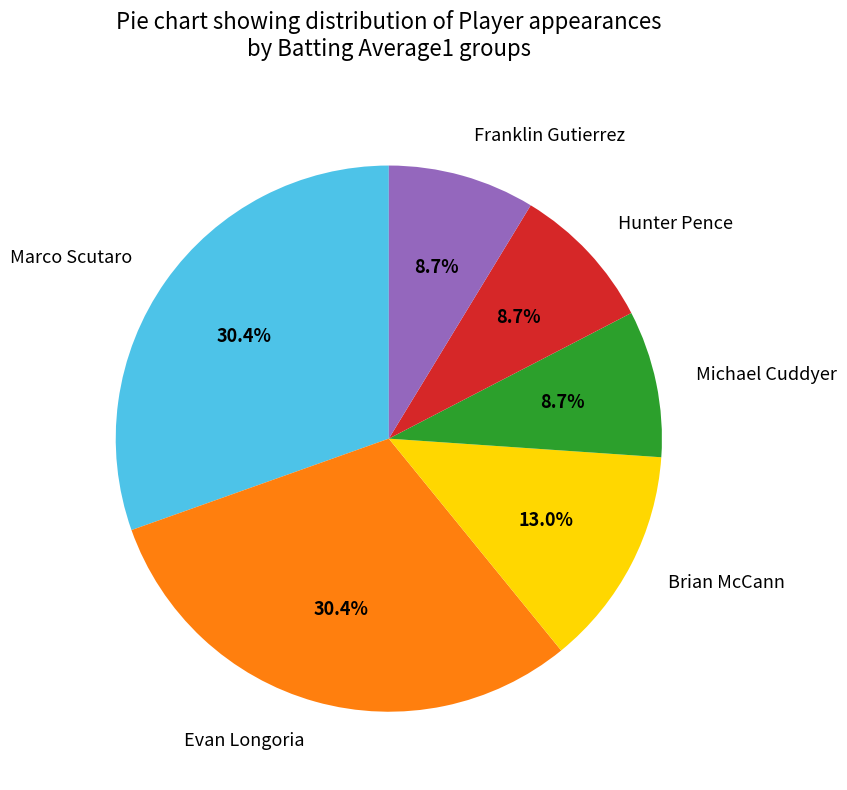

Combined, do Hunter Pence and Evan Longoria account for over 50%?

No